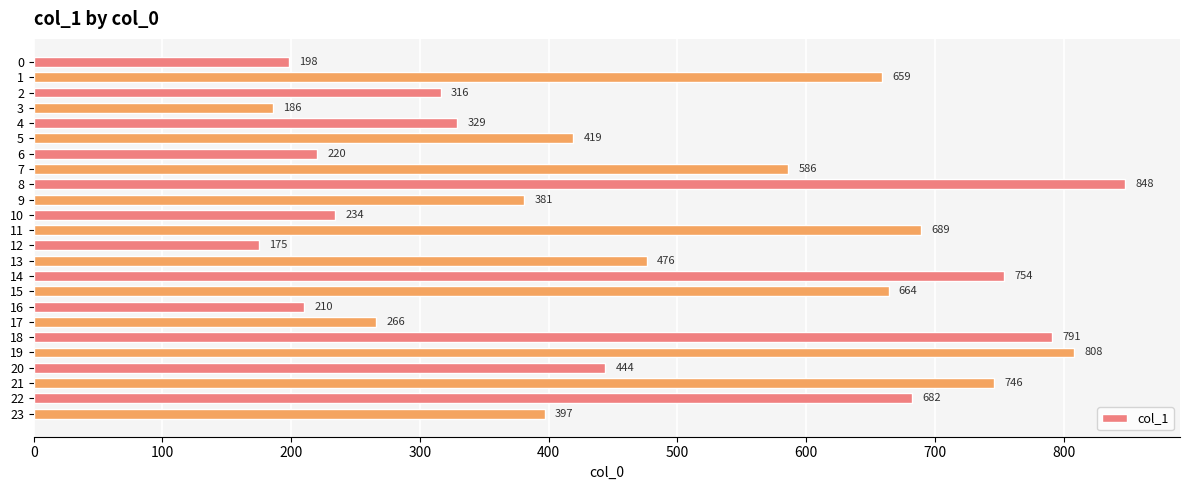

What is the smallest value displayed?

175